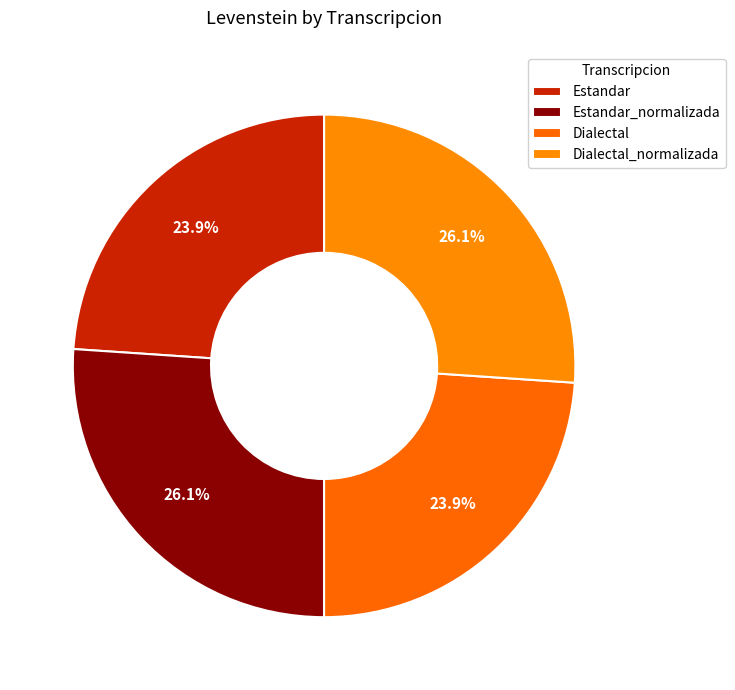

To the nearest percent, what portion does Dialectal represent?

24%